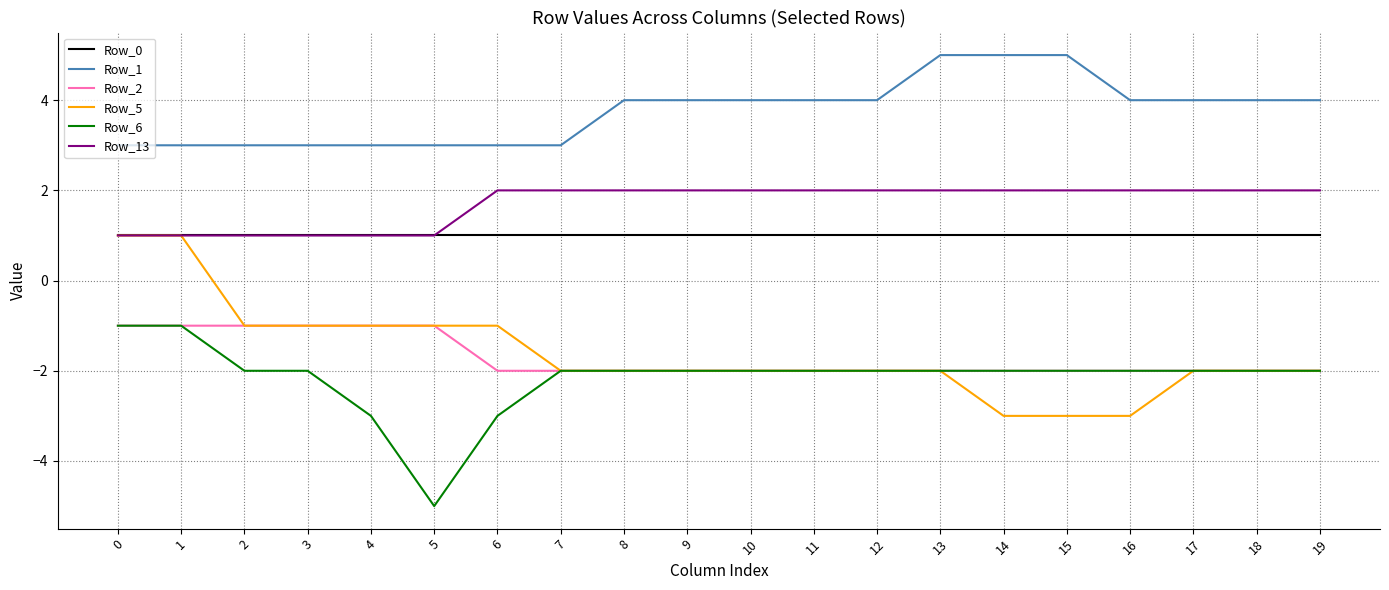

Read the Row_0 value at 13.

1